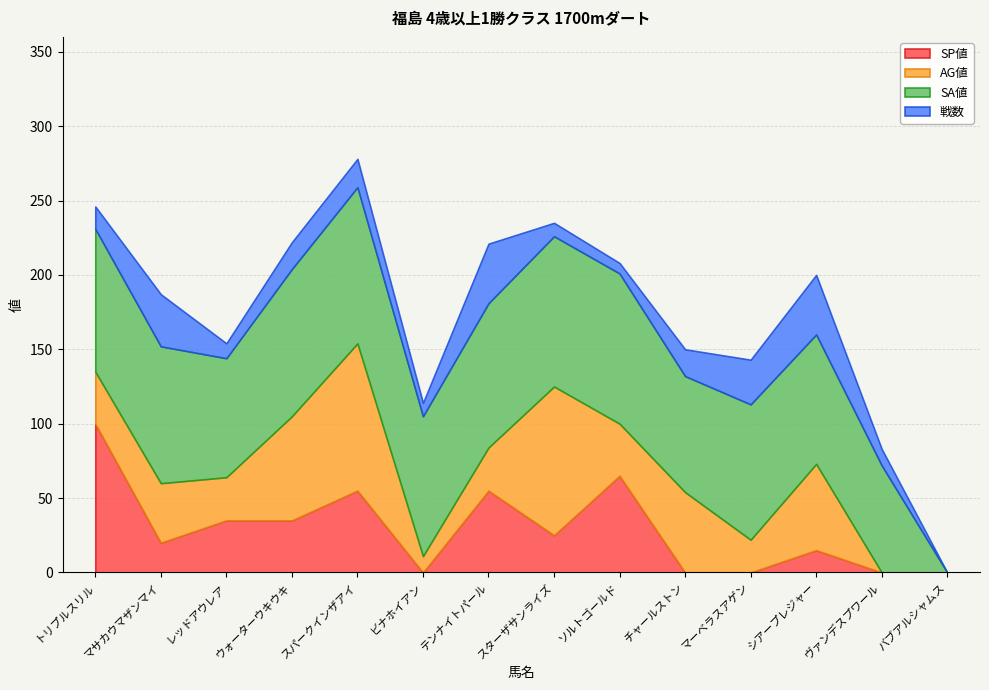

Which series has the largest total across all categories?

SA値